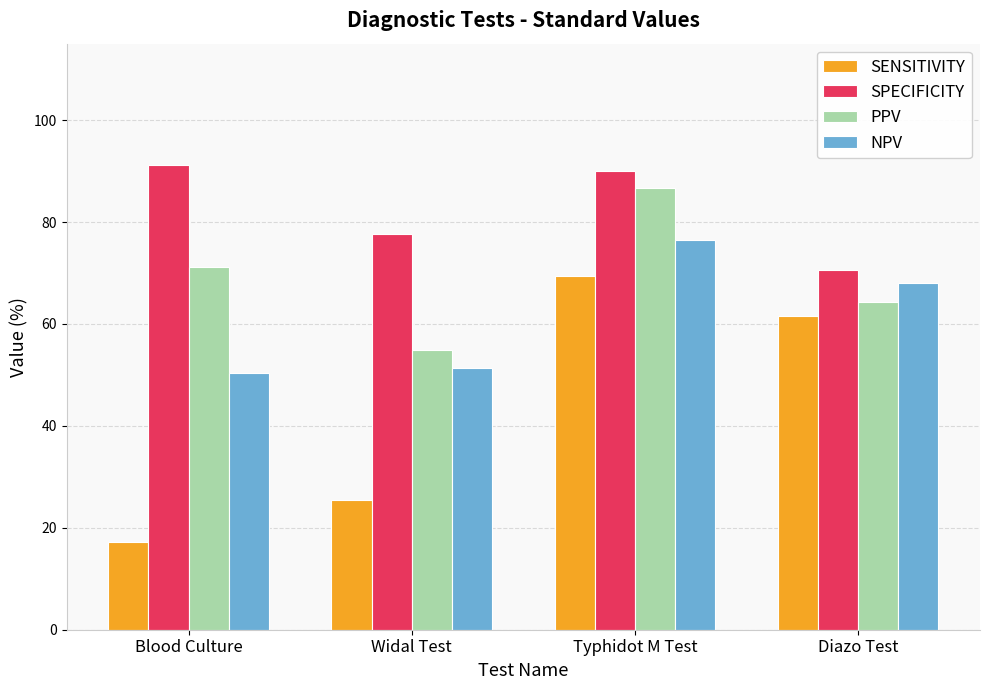

Are the bars grouped side by side (vs. stacked)?

Yes